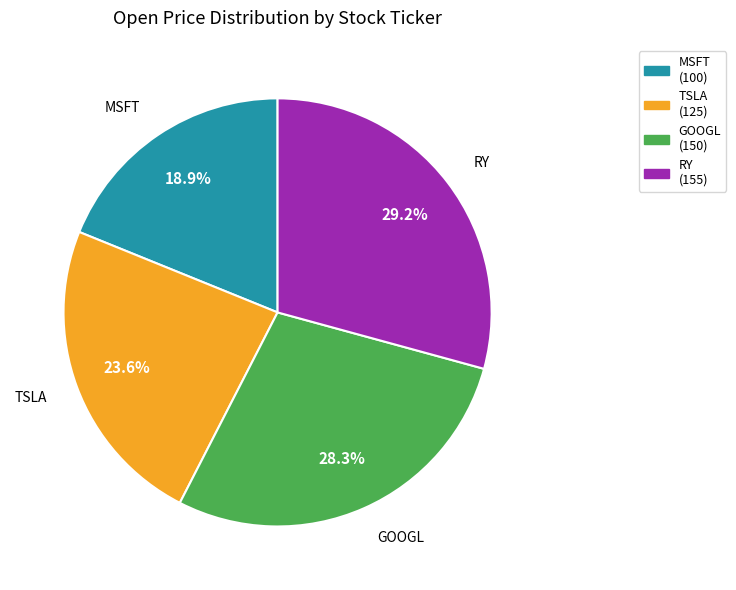

The MSFT slice represents 19% of the pie. True or false?

True